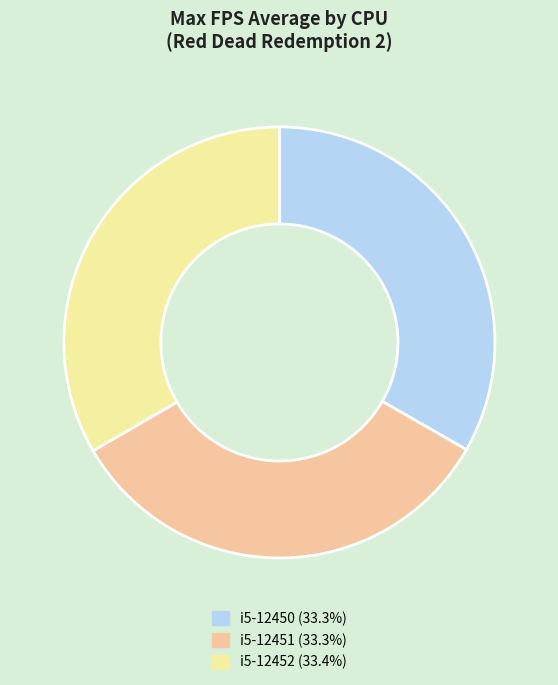

Does i5-12450 (33.3%) account for over 50% of the chart?

No